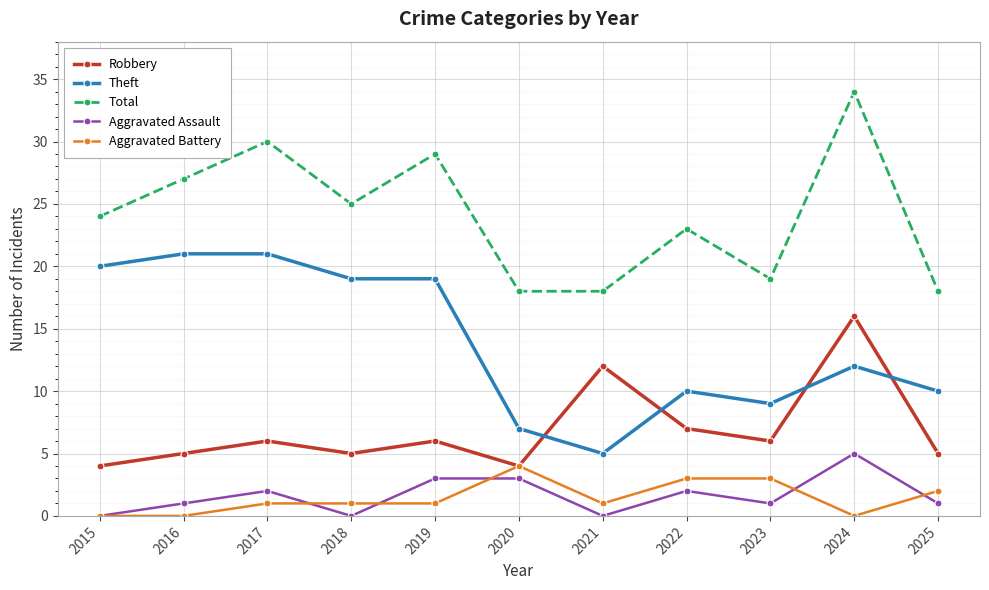

What is the value of the Total point at the 10th from the left?

34